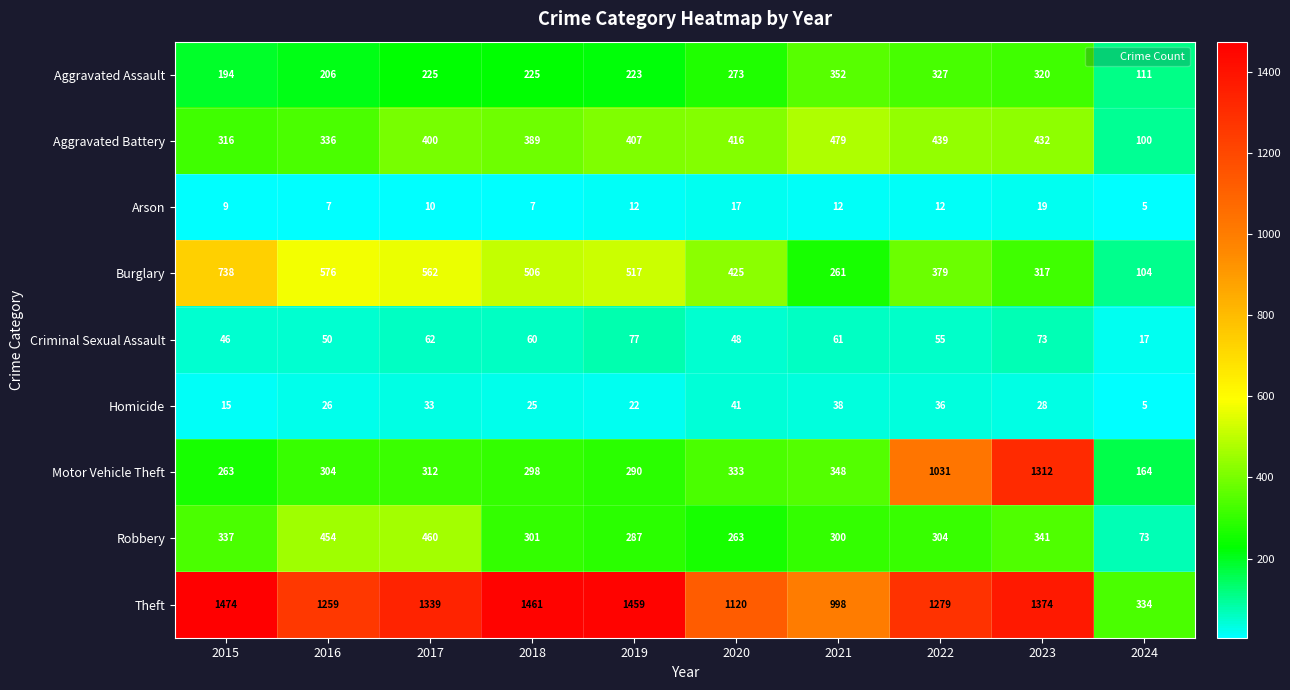

At 2020, list the series in order from smallest to largest.

Arson, Homicide, Criminal Sexual Assault, Robbery, Aggravated Assault, Motor Vehicle Theft, Aggravated Battery, Burglary, Theft